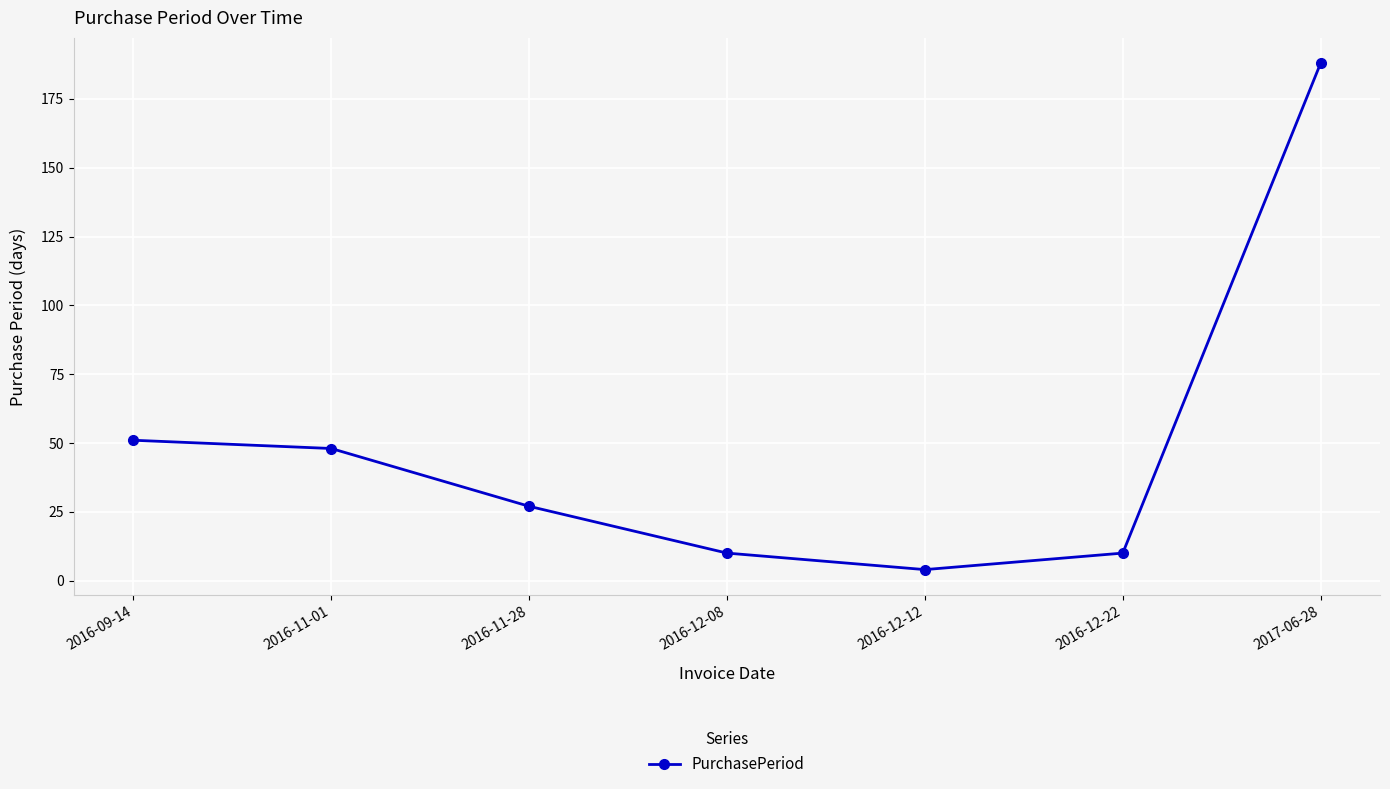

What is the difference between the maximum and minimum values?

184